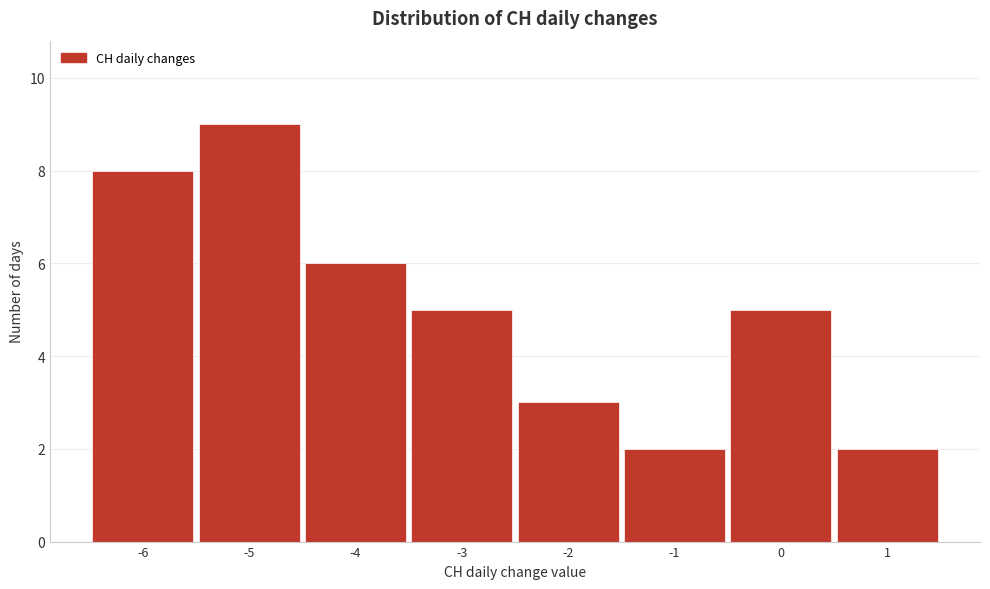

How tall is the bar that spans -2.5 to -1.5 on the x-axis? The values are not printed on the chart, so give them approximately, as read against the axis.

3